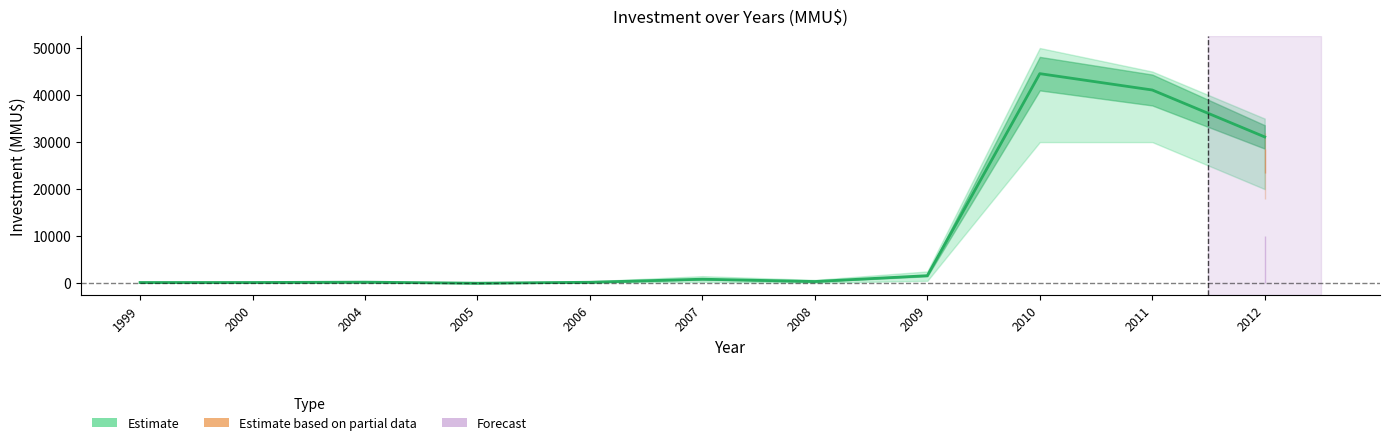

Reading left to right, what are all the values shown in this chart?

150	150	223	0	200	849	360	1600	44553	41075	31100